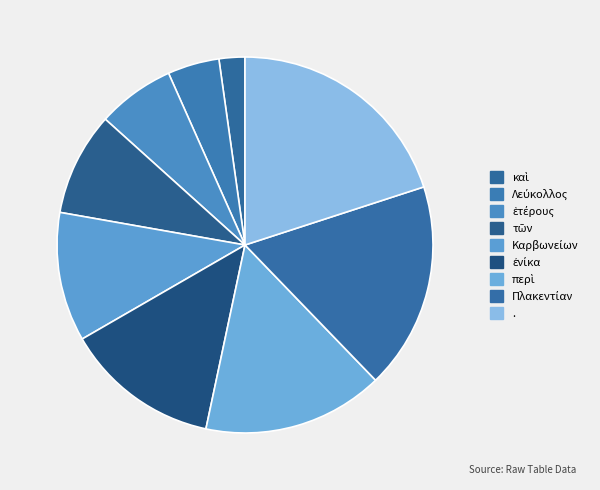

What is the smallest slice in the pie chart?

καὶ